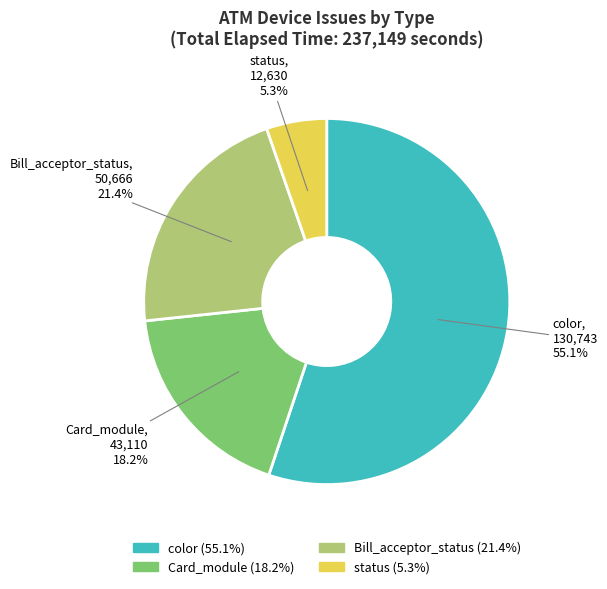

Is there a majority slice in this chart?

Yes